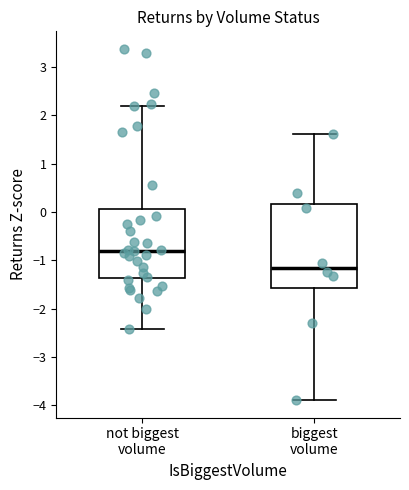

Comparing the boxes themselves (not the whiskers), which one is the tallest?

biggest volume